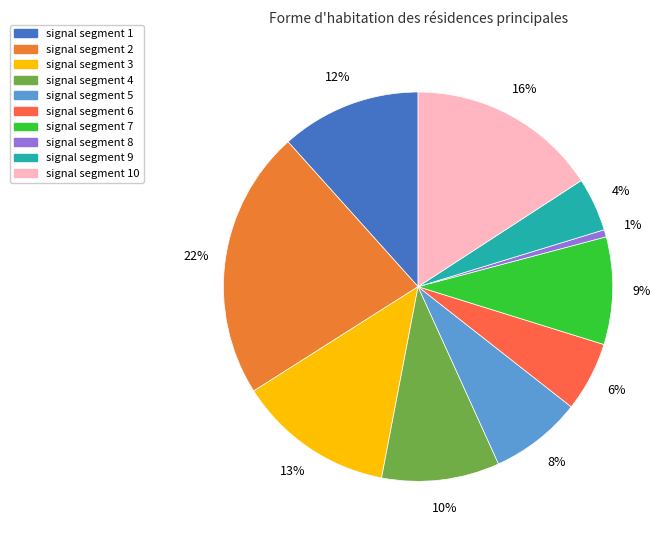

To the nearest percent, what portion does signal segment 9 represent?

4%